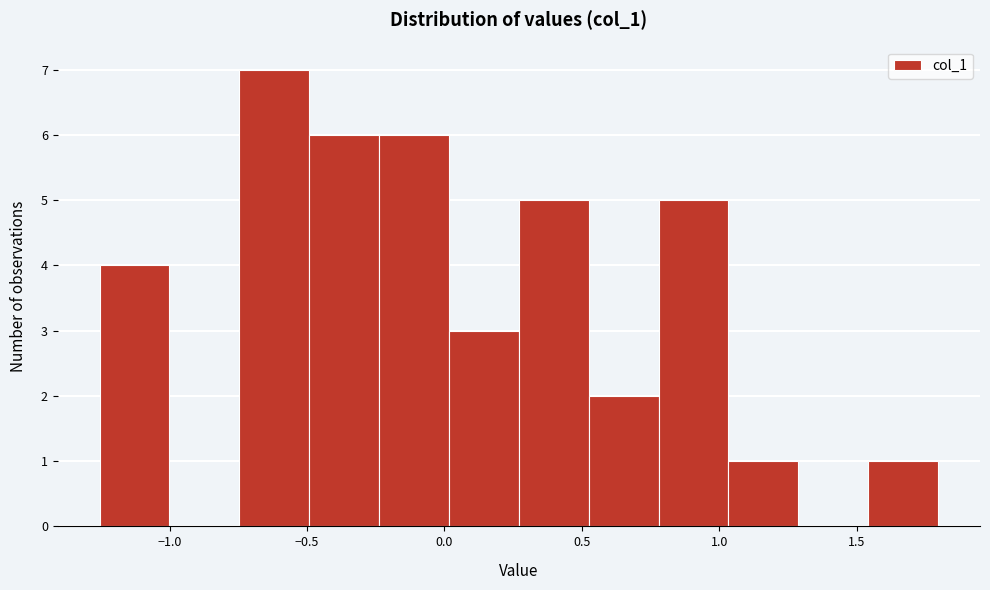

Which range on the x-axis has the tallest bar?

-0.75 to -0.50